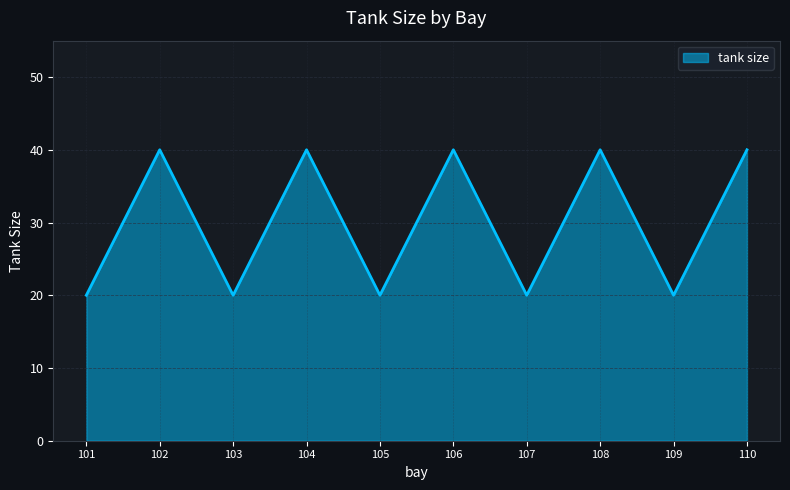

How many values are below 40?

5